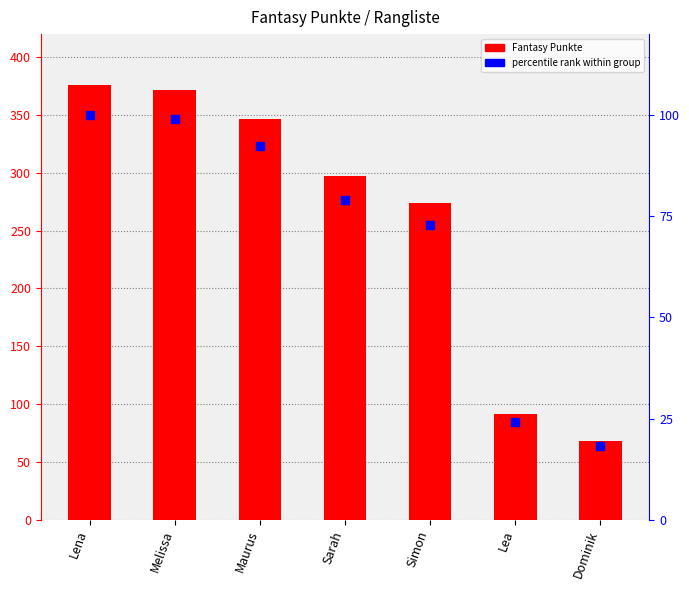

At which category is the sum across all series the highest?

Lena